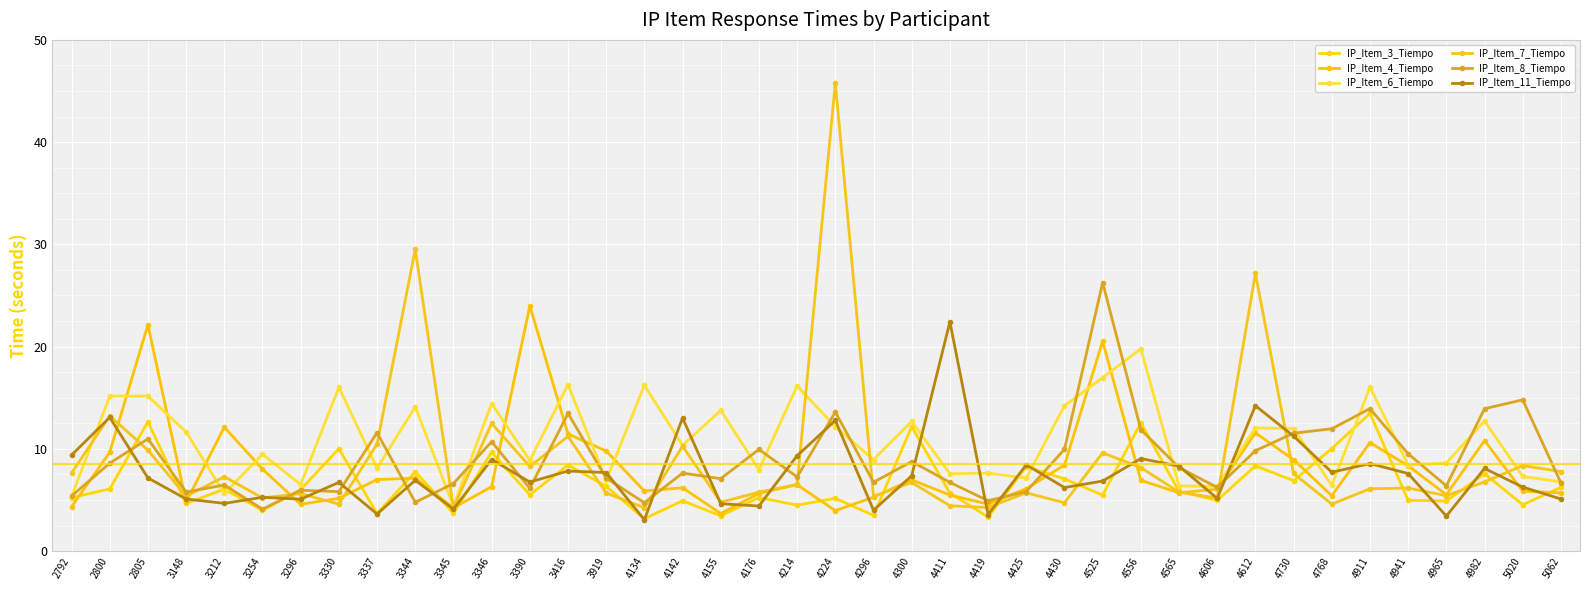

What is the difference between the second highest and second lowest values in the IP_Item_3_Tiempo series?

9.3